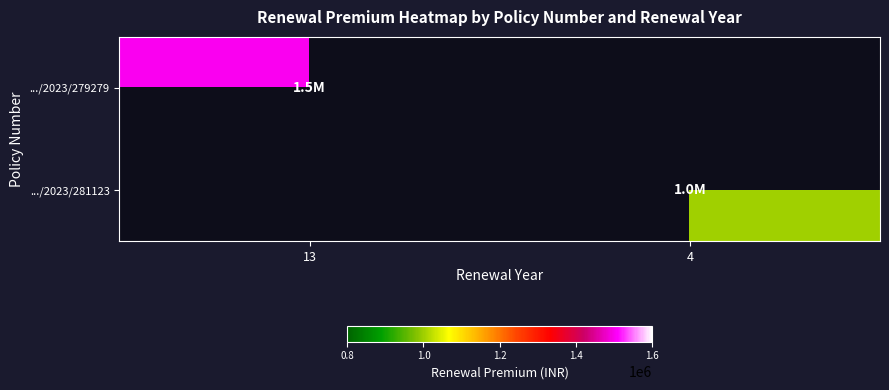

Rank the series by their average value, from highest to lowest.

.../2023/279279, .../2023/281123